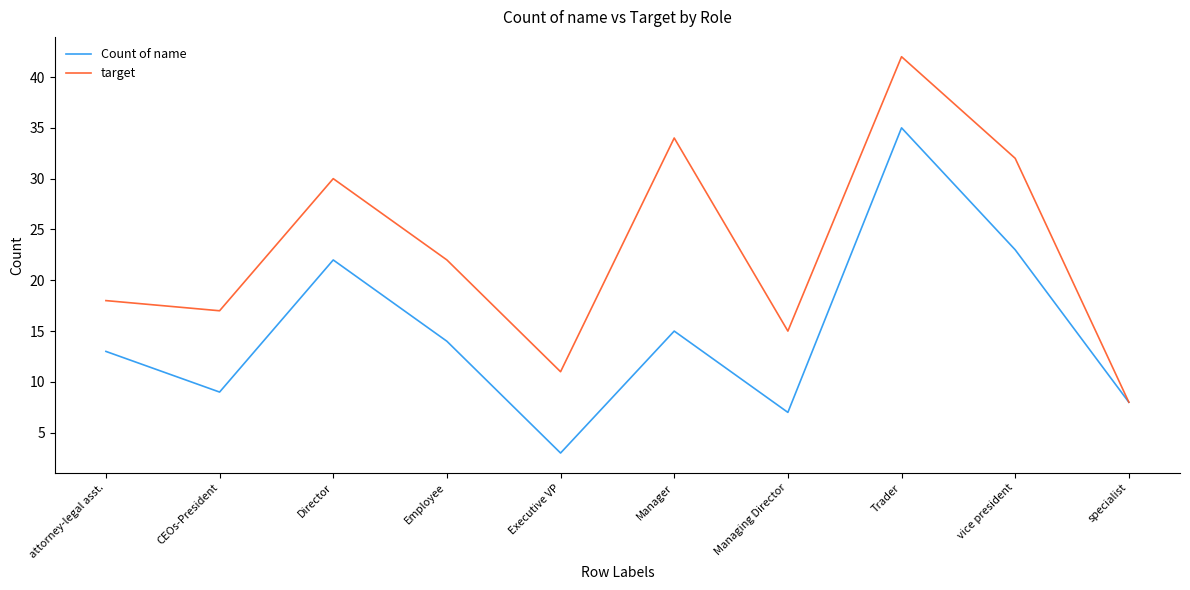

What is the sum of all target values?

229